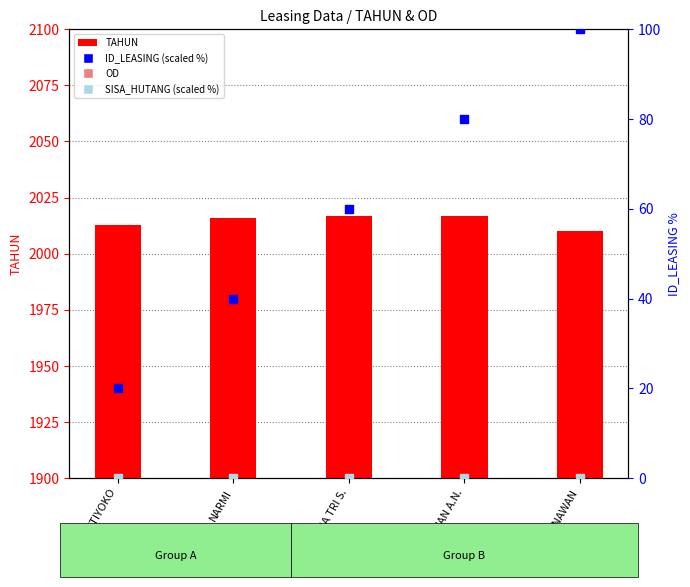

Which series reaches the maximum Y coordinate?

TAHUN